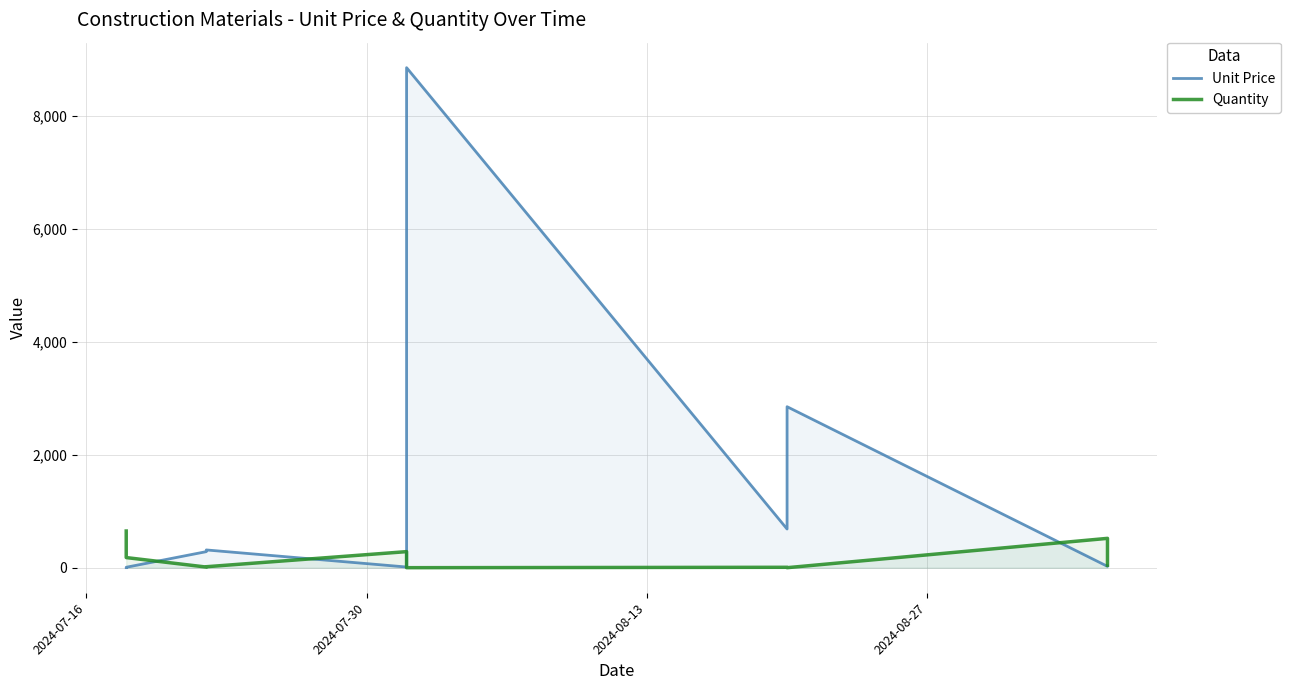

How many values in the Unit Price series exceed 285?

4